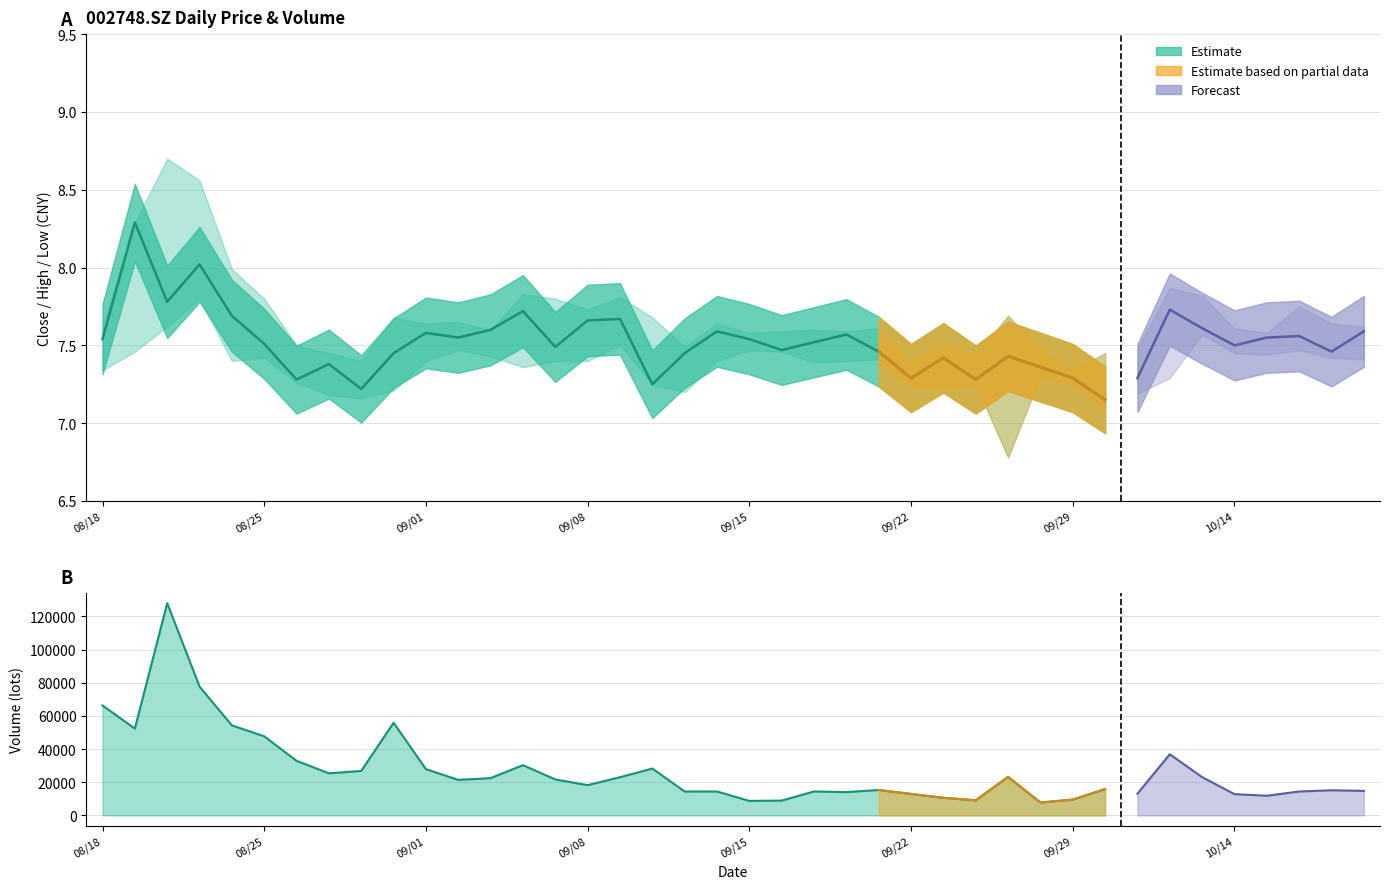

Between 20200916 and 20200910, which is larger?

20200916